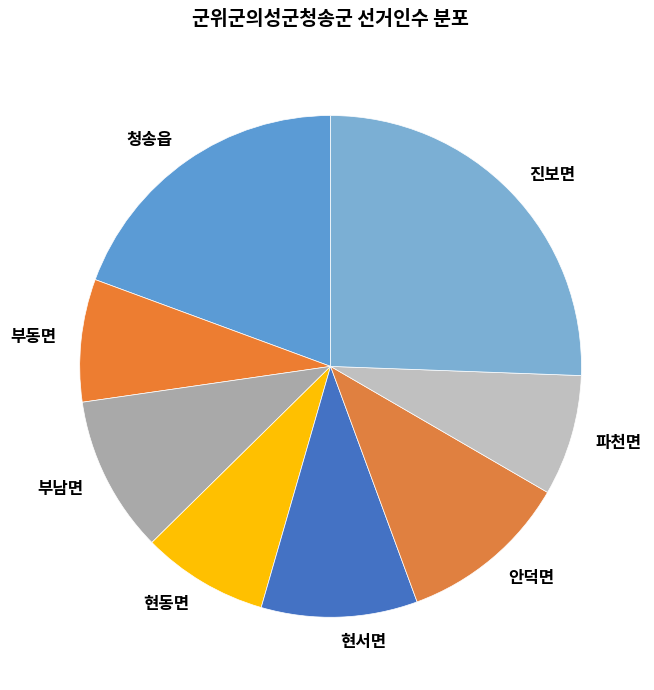

What is the ratio of the value at 파천면 to the value at 진보면?

0.3